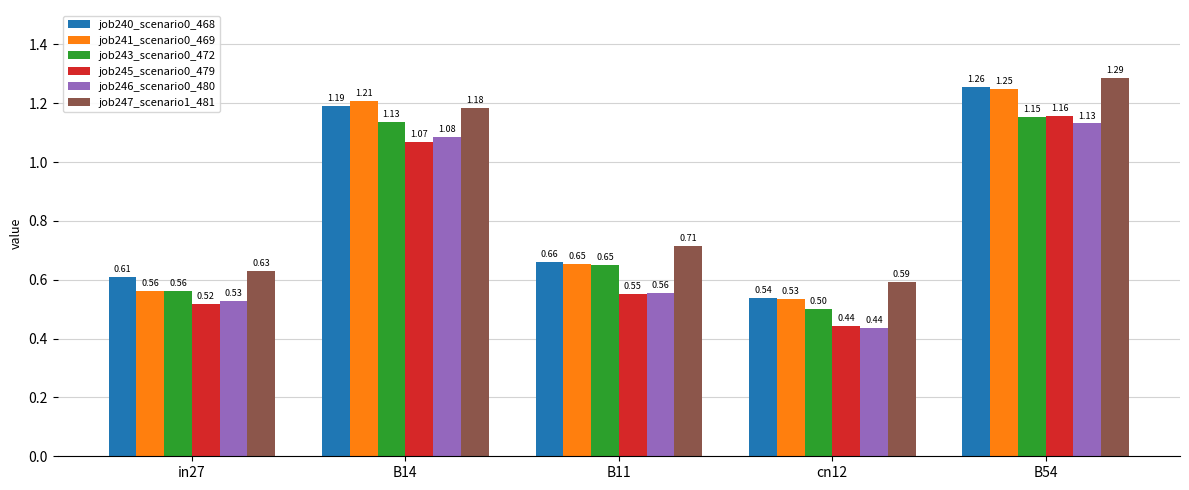

What is the average value of the job241_scenario0_469 series?

0.8